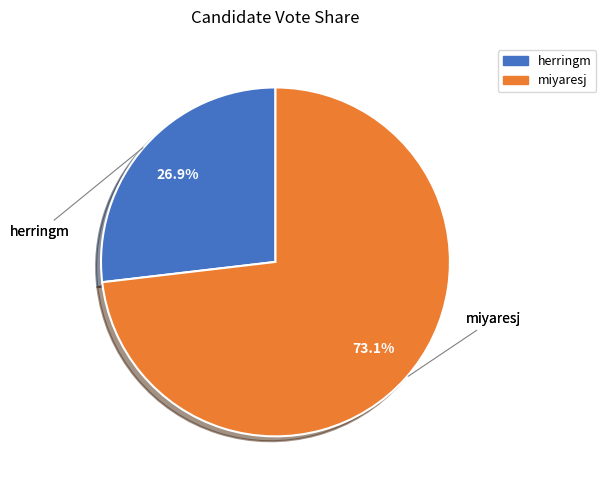

To the nearest percent, what is the difference between the largest and smallest slice percentages?

46%